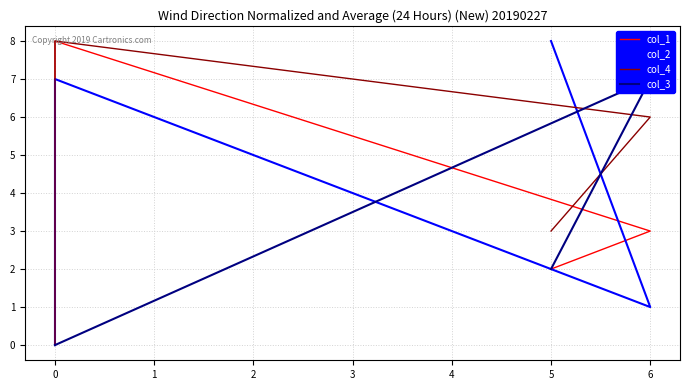

The value of col_2 at 0 is 9. True or false?

False